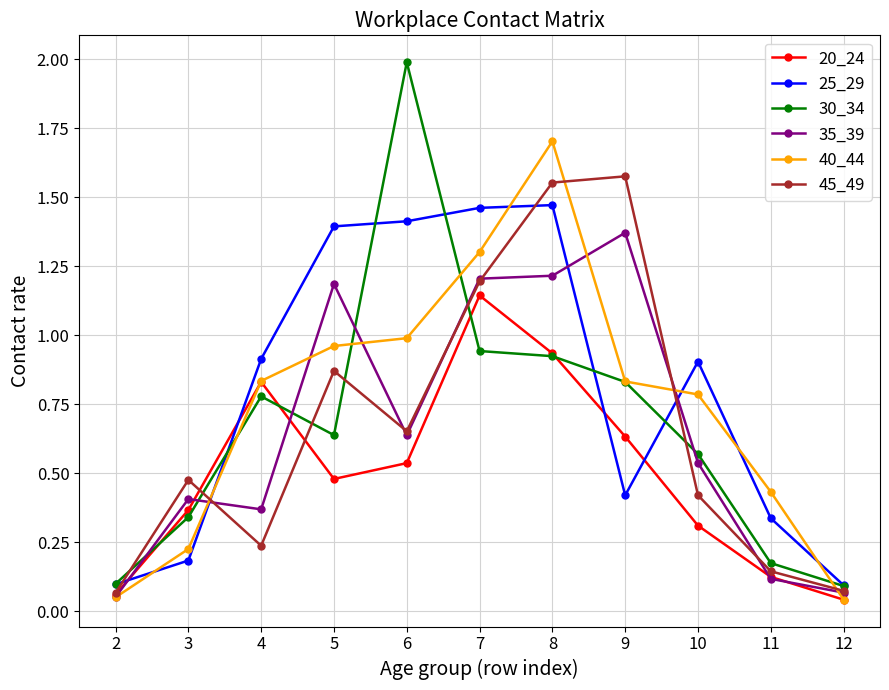

Rank the series by their maximum value, from highest to lowest.

30_34, 40_44, 45_49, 25_29, 35_39, 20_24